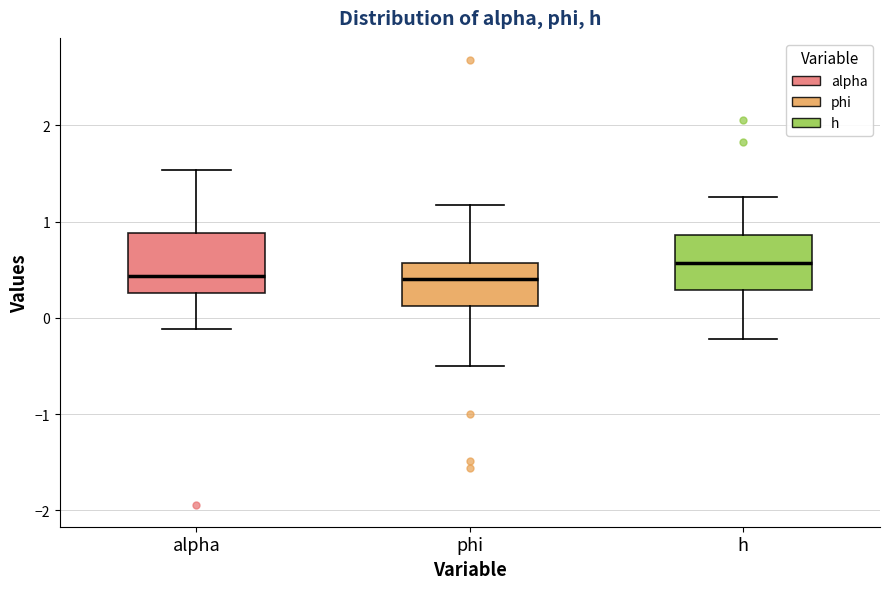

Reading left to right, read every box against the y-axis: the position of its median line, the range the box covers, and the ends of its whiskers. The values are not printed on the chart, so give them approximately, as read against the axis.

alpha: median 0.4, box 0.3 to 0.9, whiskers -0.1 to 1.5
phi: median 0.4, box 0.1 to 0.6, whiskers -0.5 to 1.2
h: median 0.6, box 0.3 to 0.9, whiskers -0.2 to 1.3